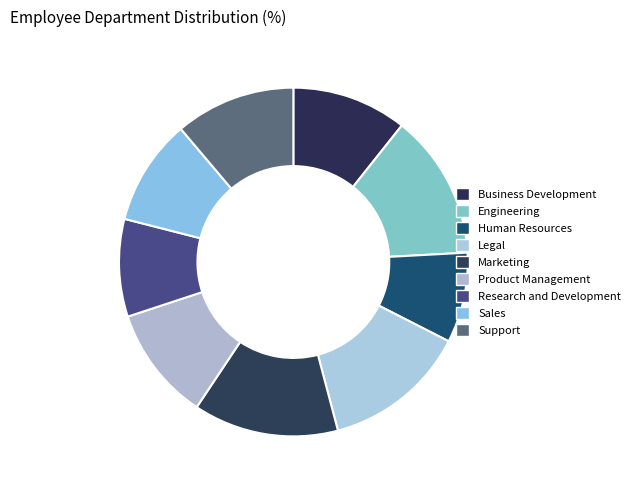

Approximately how many times larger is the value at Marketing compared to Product Management?

1.3